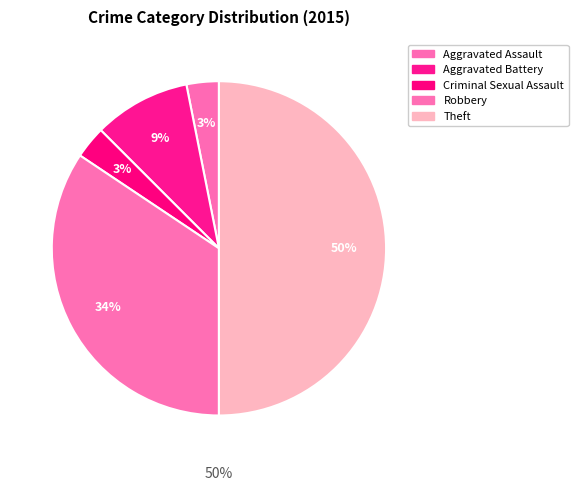

Does Theft represent more than half of the total?

No